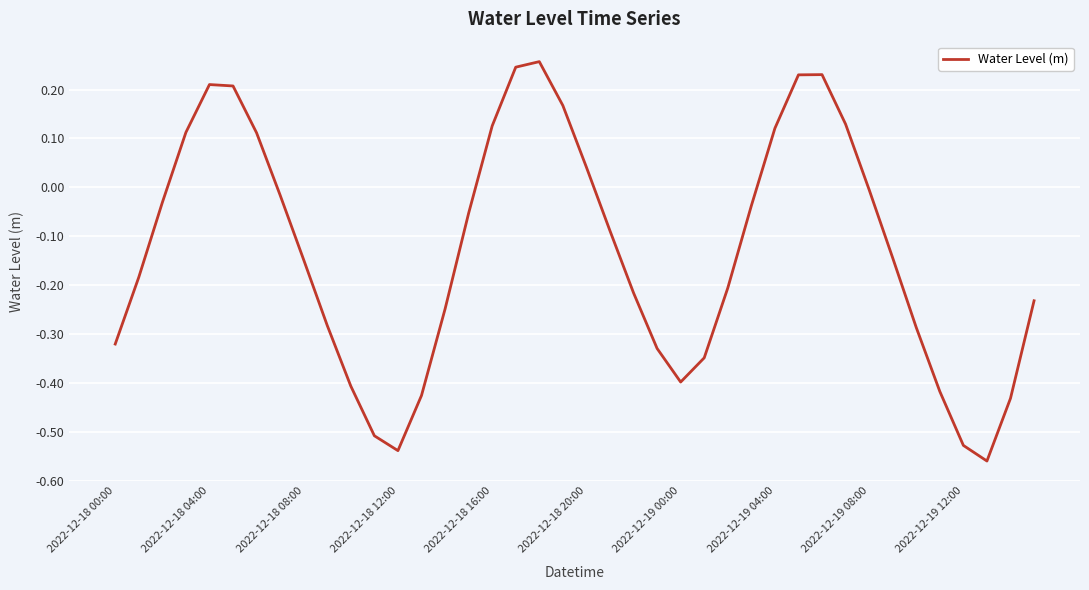

How many values are below 0?

27